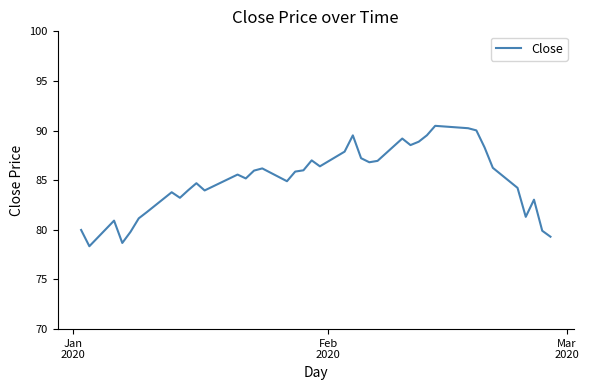

What is the minimum value shown in the chart?

78.3